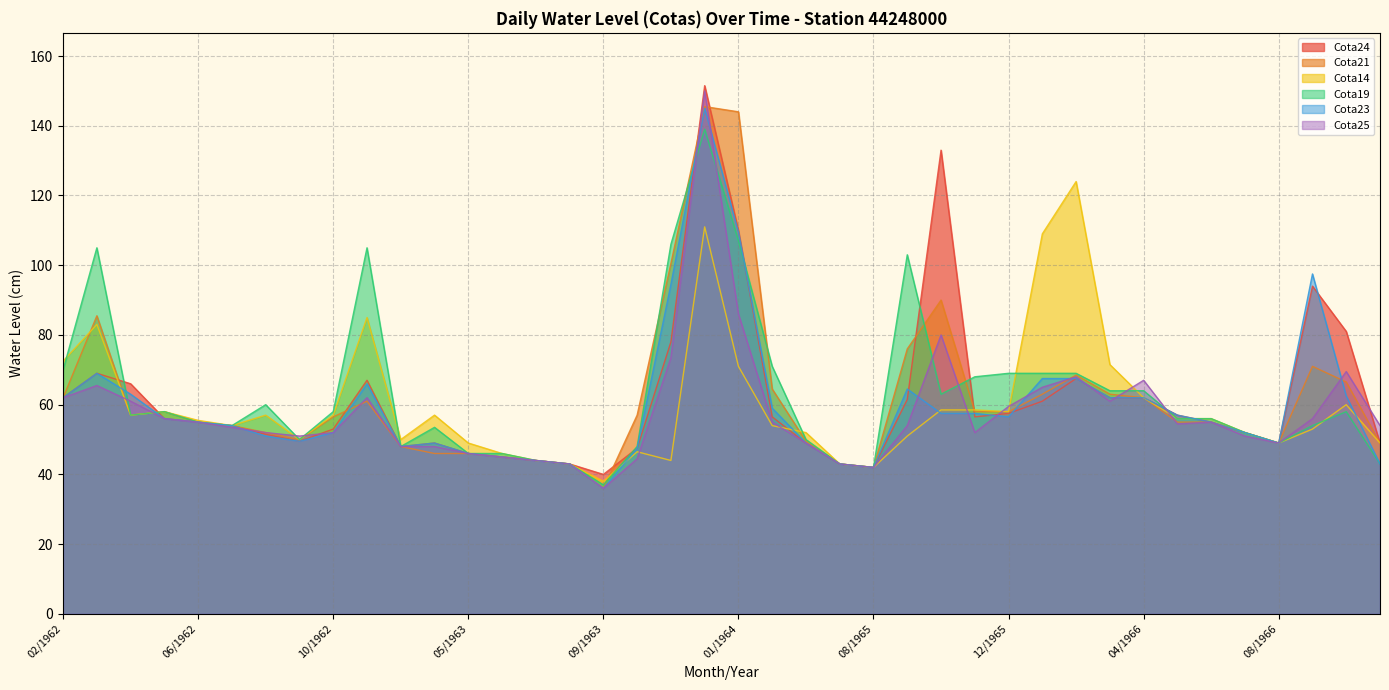

What position from the right is 05/1963?

28